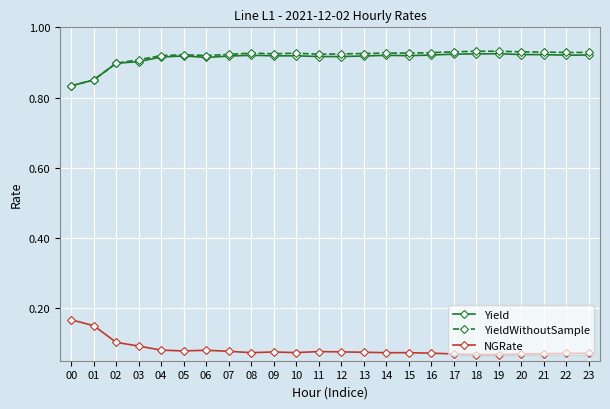

At how many categories does at least one series exceed 0?

24